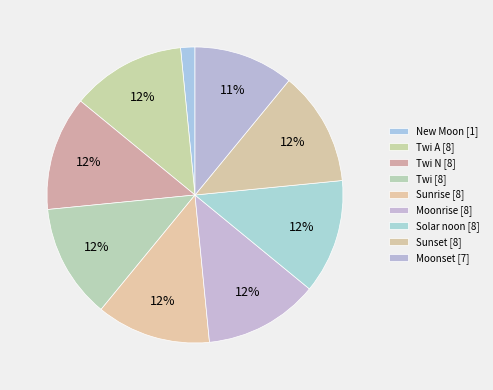

Count the number of slices in the pie.

9